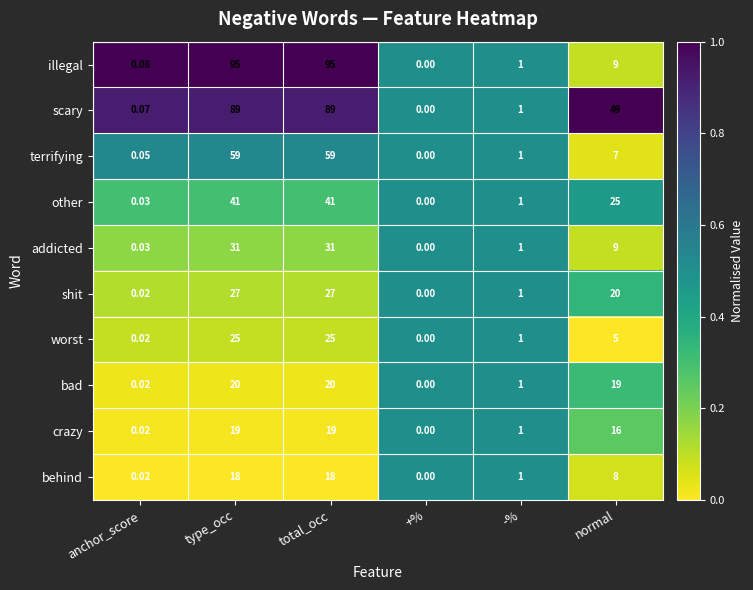

List the series in order of their peak value, highest first.

illegal, scary, terrifying, other, addicted, shit, worst, bad, crazy, behind